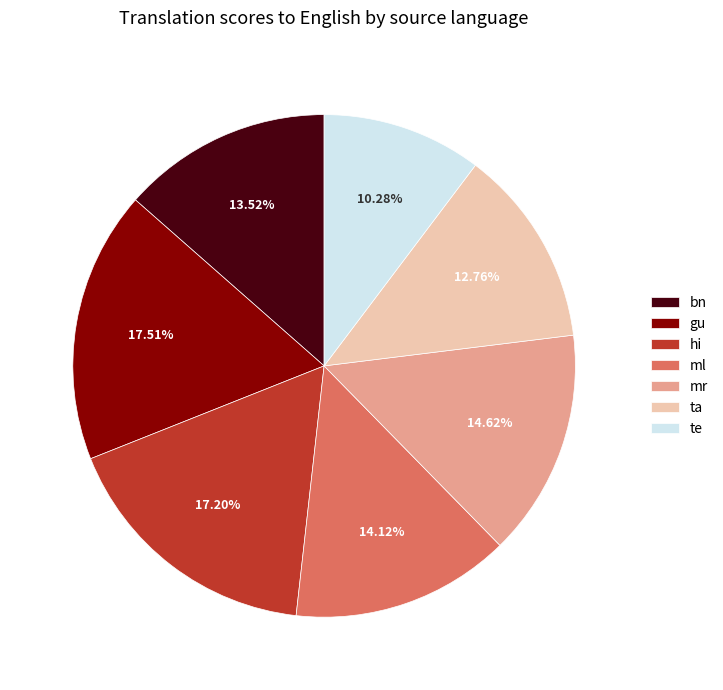

Combined, do te and mr account for over 50%?

No